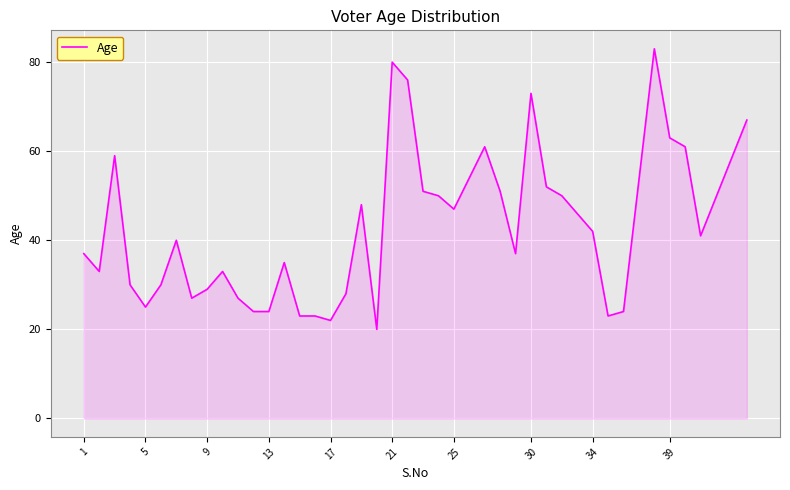

What is the difference between the maximum and minimum values?

63